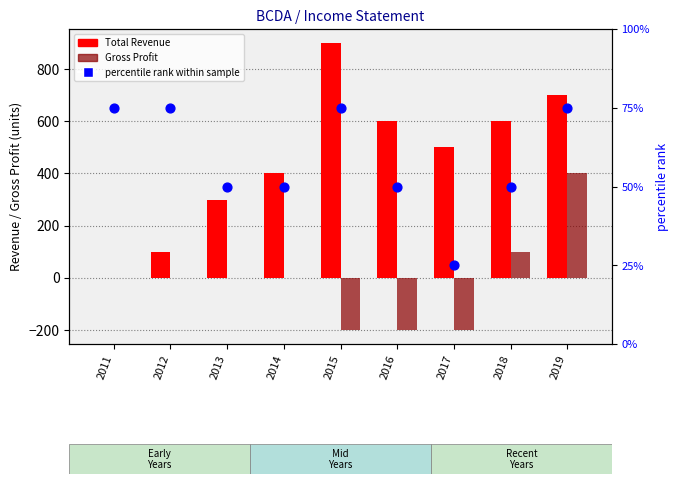

What is the total value across all series at 2019?

1175